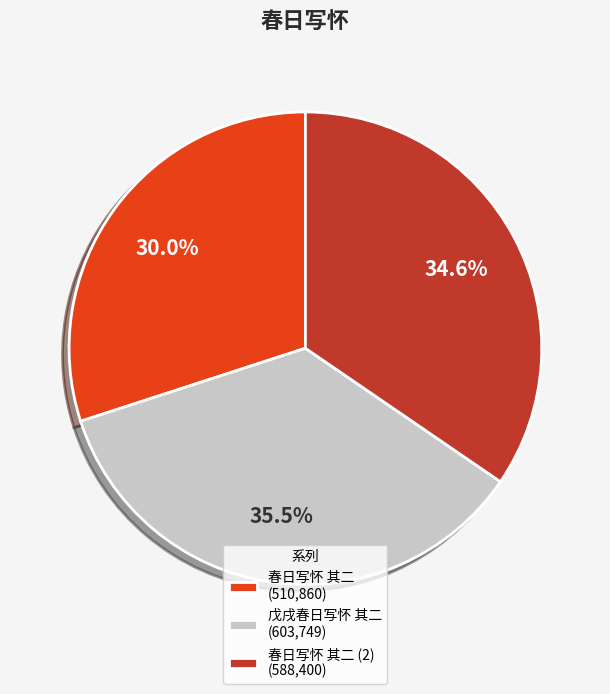

How many slices are in this pie chart?

3